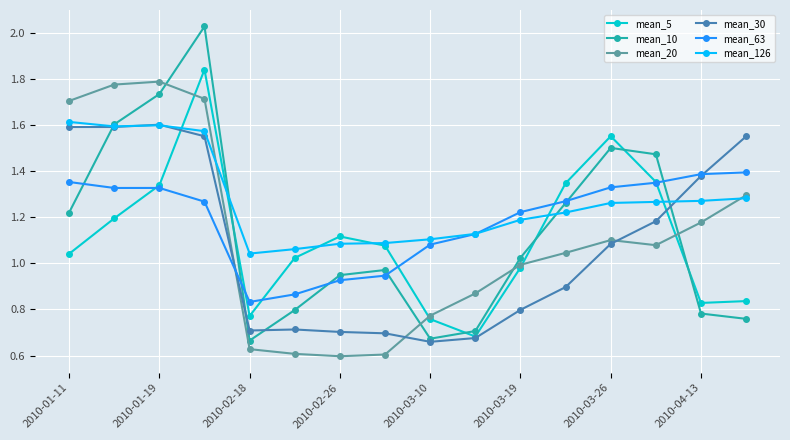

Which series has the largest total across all categories?

mean_126